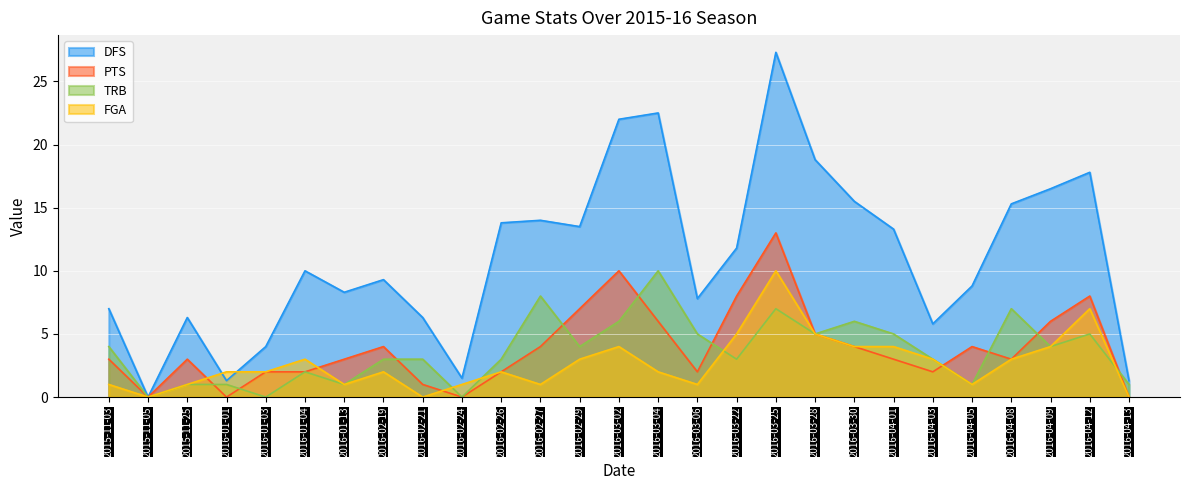

At how many categories does at least one series exceed 18?

4